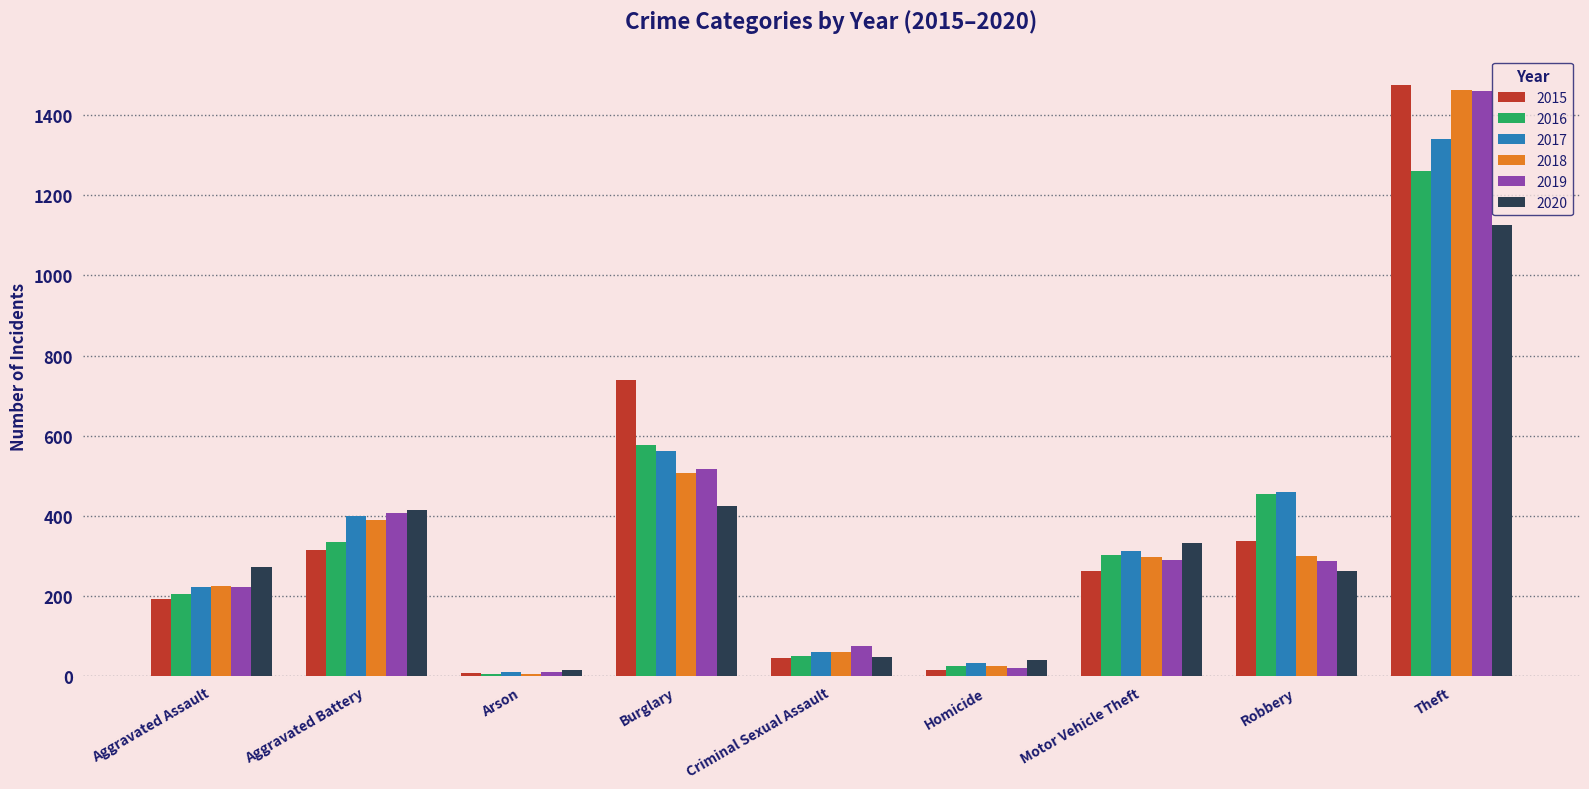

What is the sum of all 2017 values?

3401